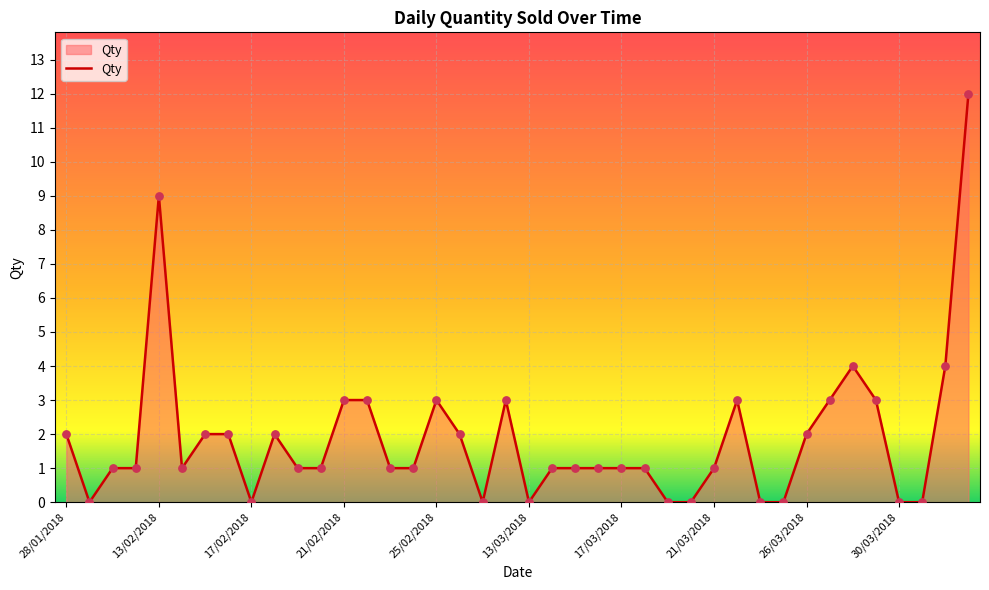

What is the difference between the maximum and minimum values?

12